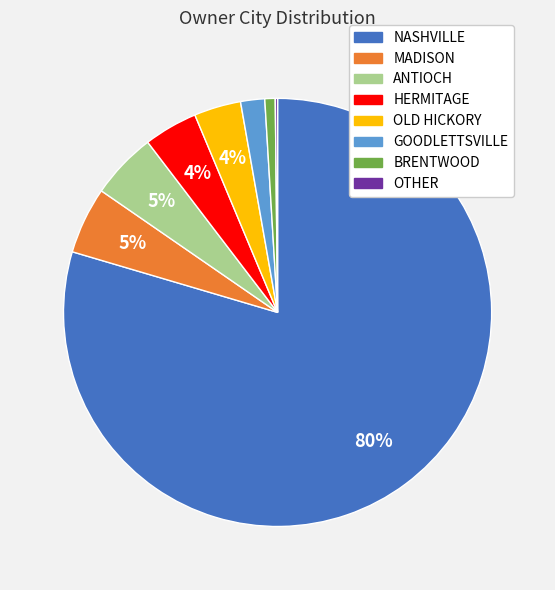

Which category has the biggest portion of the pie?

NASHVILLE